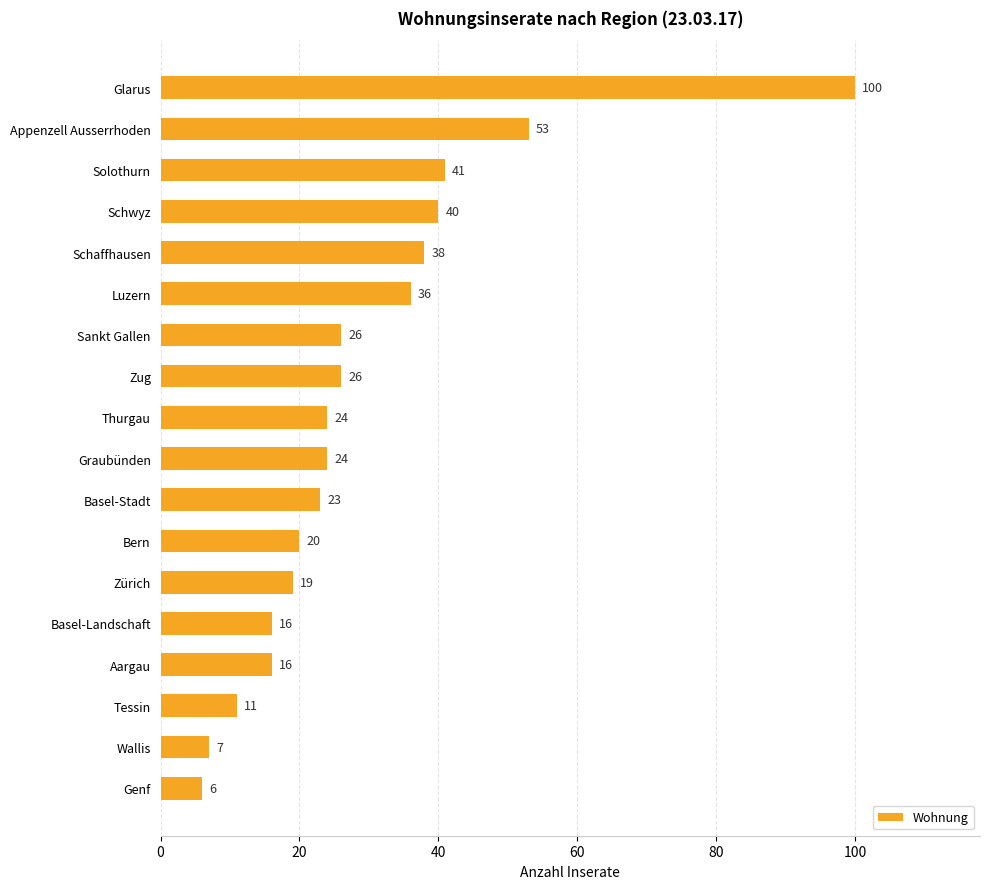

What is the sum of the values at Genf and Zürich?

25